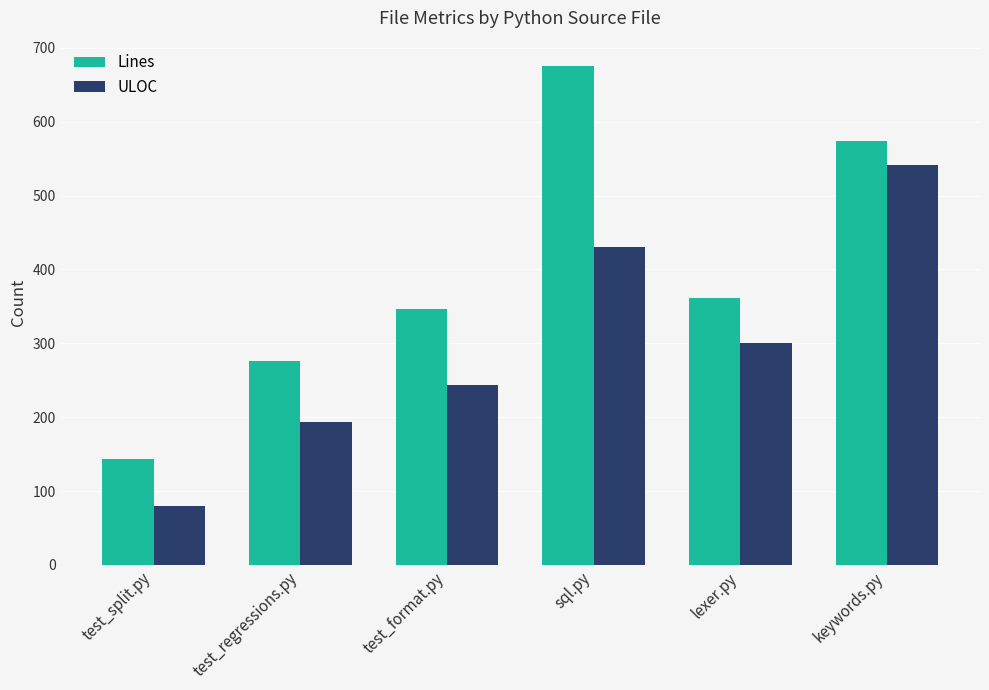

Which category has the lowest value in the Lines series?

test_split.py